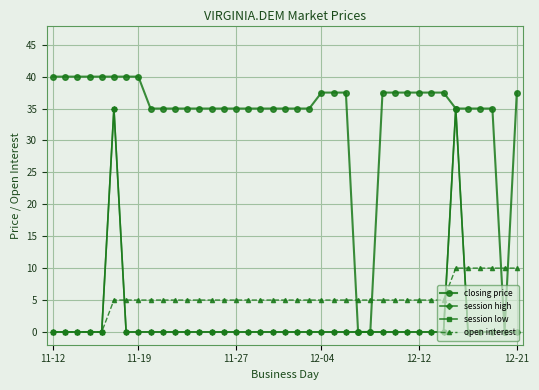

What is the average value of the closing price series?

34.0